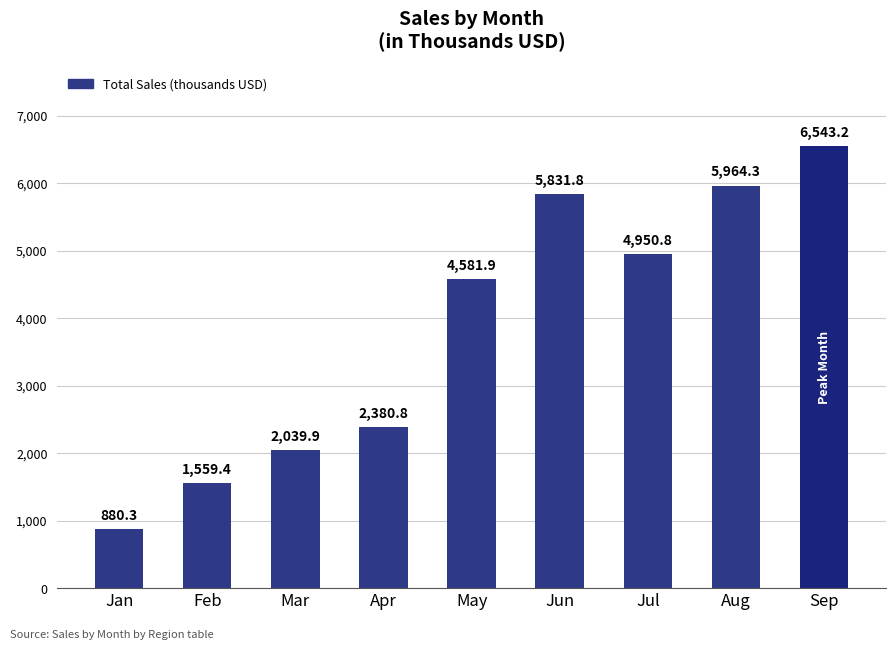

Rank the categories by value from highest to lowest.

Sep, Aug, Jun, Jul, May, Apr, Mar, Feb, Jan